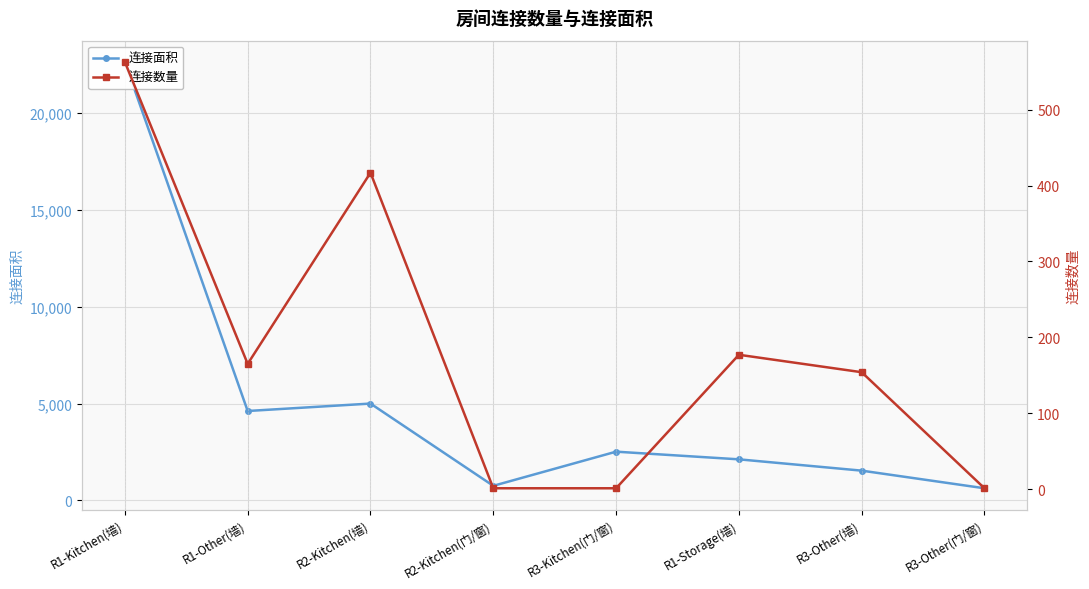

Which has a higher value, R1-Other(墙) or R3-Other(门/窗)?

R1-Other(墙)